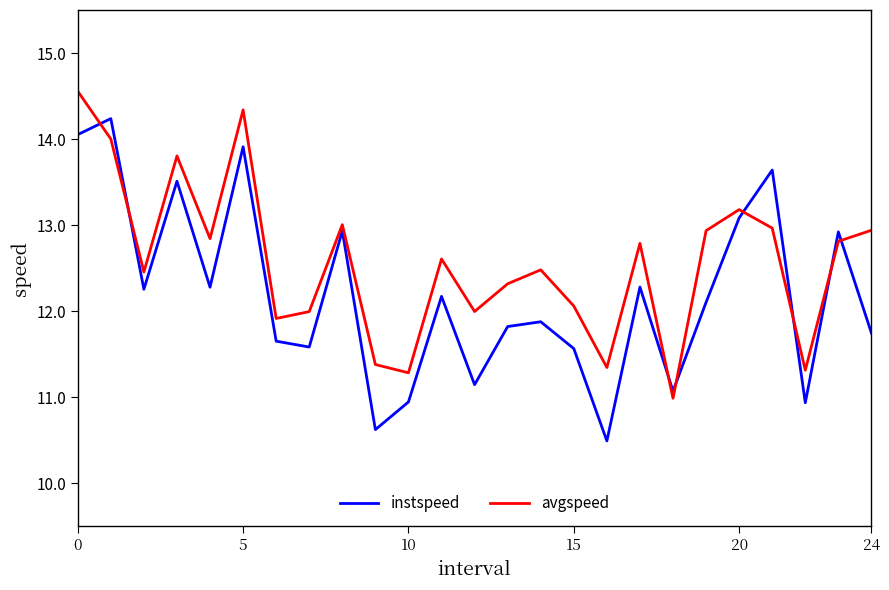

Reading right to left, list all the values displayed in this chart.

instspeed: 11.7	12.9	10.9	13.6	13.1	12.1	11.1	12.3	10.5	11.6	11.9	11.8	11.1	12.2	10.9	10.6	12.9	11.6	11.7	13.9	12.3	13.5	12.3	14.2	14.1
avgspeed: 12.9	12.8	11.3	13.0	13.2	12.9	11.0	12.8	11.3	12.1	12.5	12.3	12.0	12.6	11.3	11.4	13.0	12.0	11.9	14.3	12.8	13.8	12.5	14.0	14.6